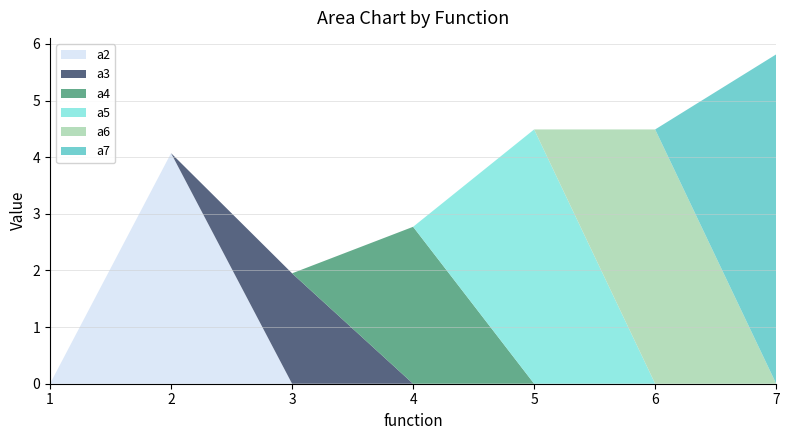

Reading right to left, transcribe all the data shown in this chart.

a2: 0.0	0.0	0.0	0.0	0.0	4.1	0.0
a3: 0.0	0.0	0.0	0.0	1.9	0.0	0.0
a4: 0.0	0.0	0.0	2.8	0.0	0.0	0.0
a5: 0.0	0.0	4.5	0.0	0.0	0.0	0.0
a6: 0.0	4.5	0.0	0.0	0.0	0.0	0.0
a7: 5.8	0.0	0.0	0.0	0.0	0.0	0.0